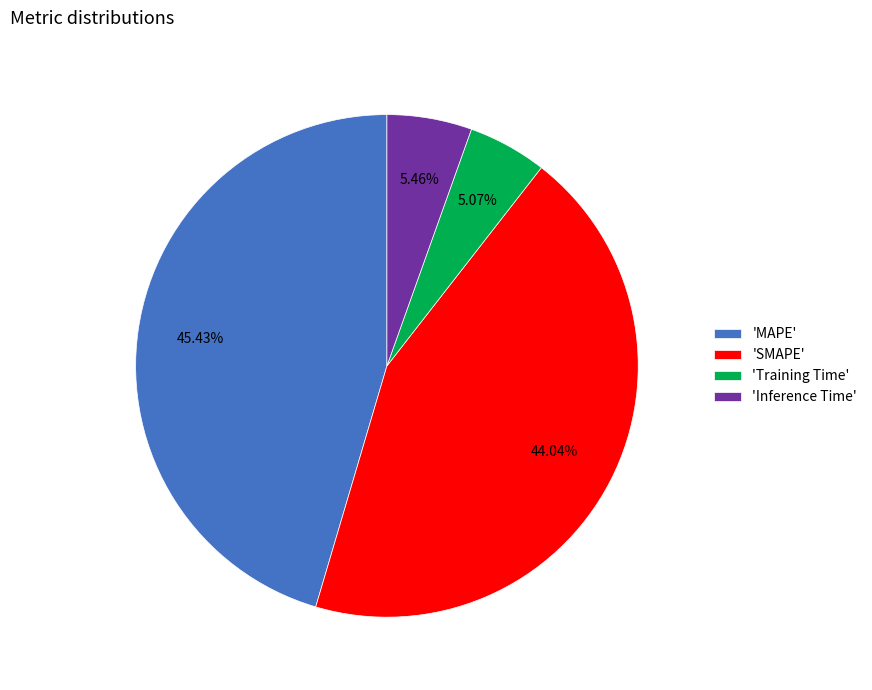

Is 'Training Time' the majority of the pie?

No